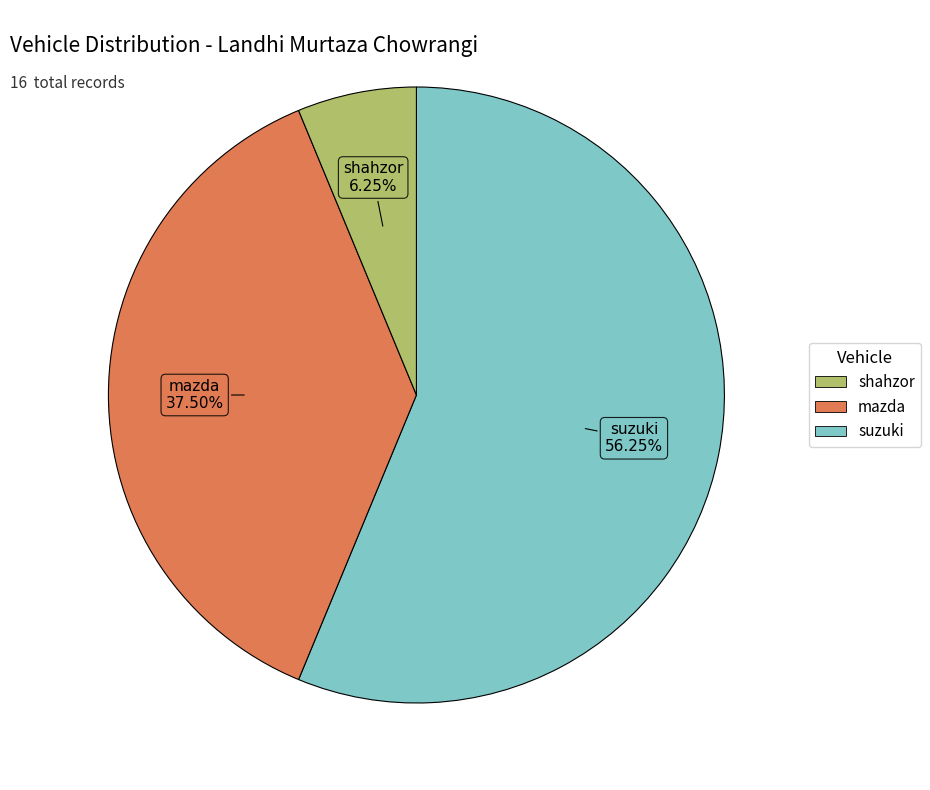

Does any single category account for the majority?

Yes